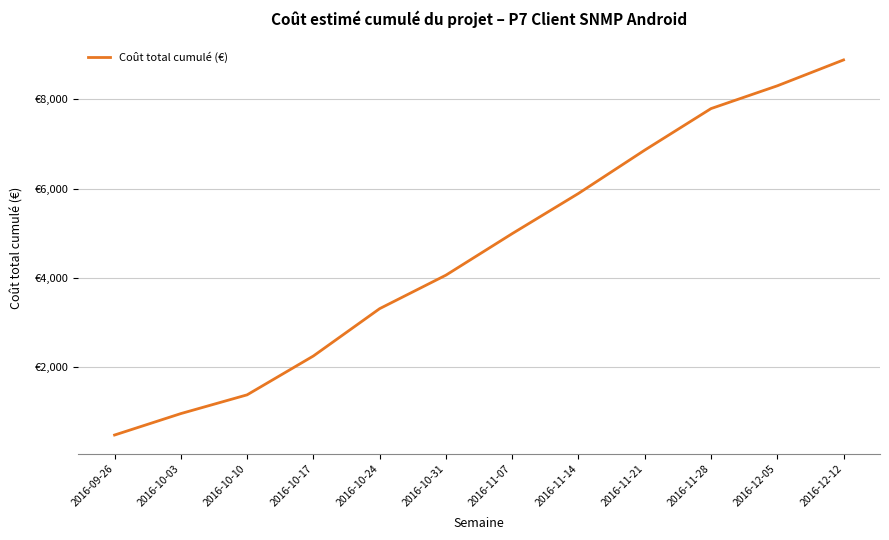

At which label does the data first exceed 4989?

2016-11-07